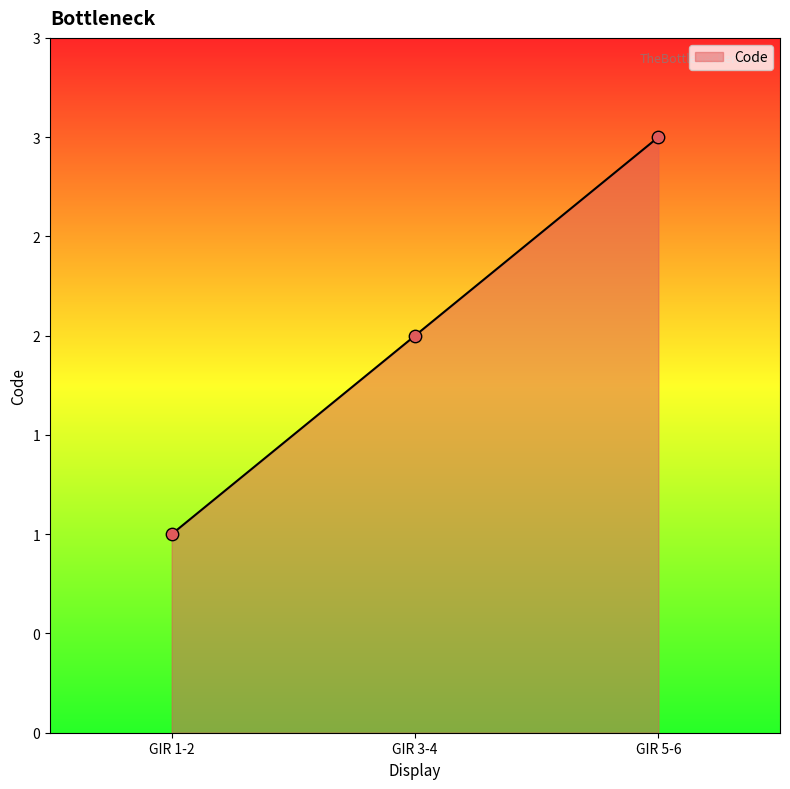

Between GIR 3-4 and GIR 1-2, which is larger?

GIR 3-4